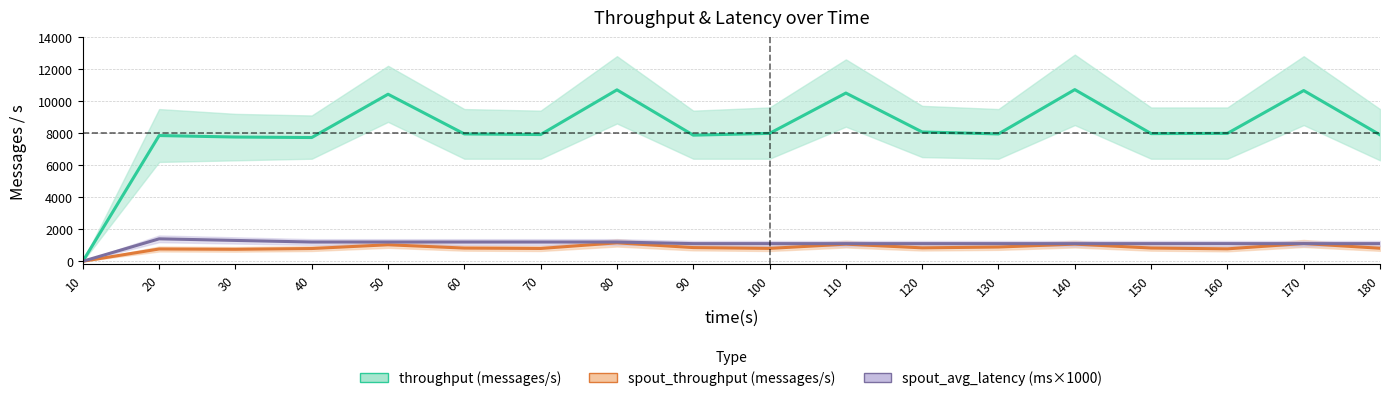

What is the difference between the spout_avg_latency (ms×1000) values at 60 and 10?

1200